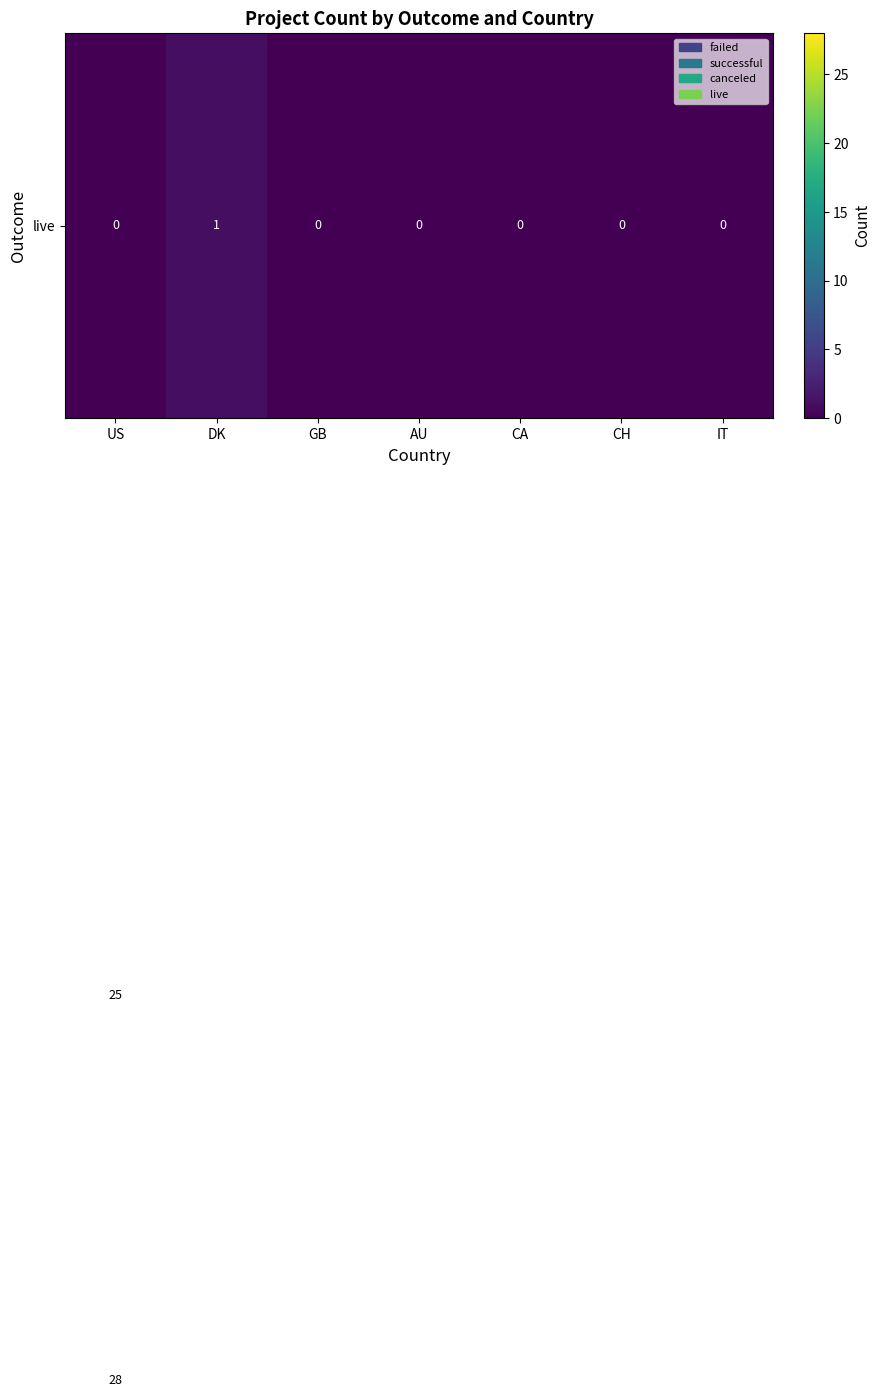

At which category is the sum across all series the highest?

US